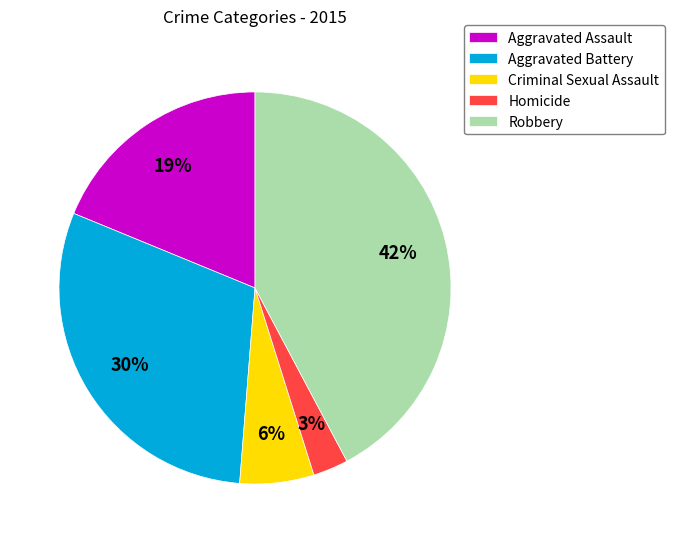

To the nearest percent, what is the combined percentage of Criminal Sexual Assault and Robbery?

48%